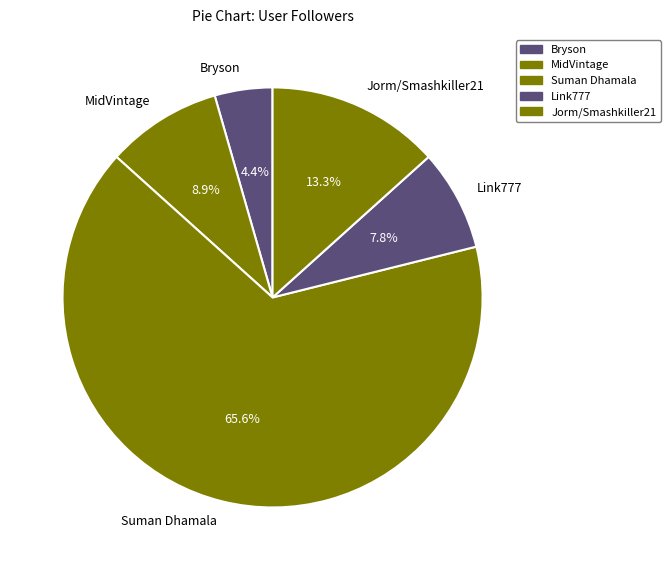

Rank the categories by value from highest to lowest.

Suman Dhamala, Jorm/Smashkiller21, MidVintage, Link777, Bryson